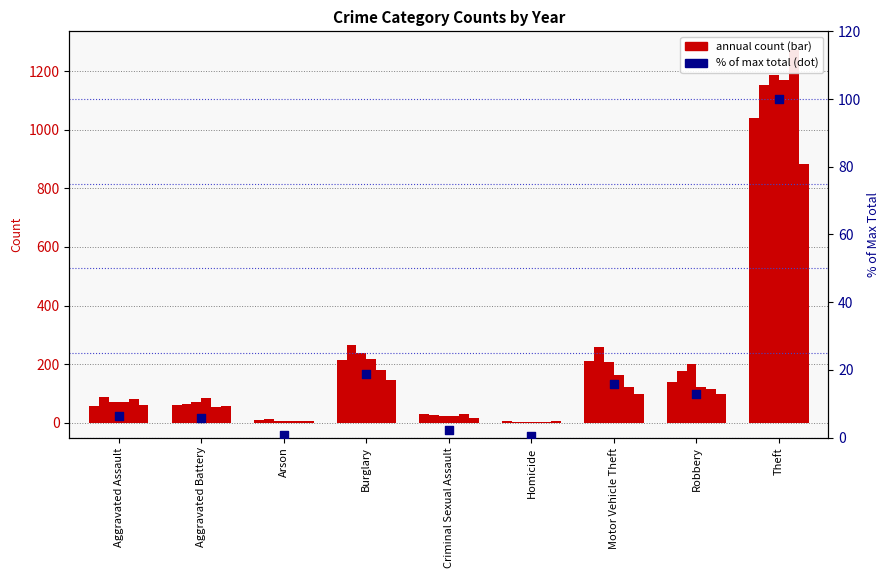

Approximately how many times larger is the value at Motor Vehicle Theft compared to Aggravated Battery?

2.7